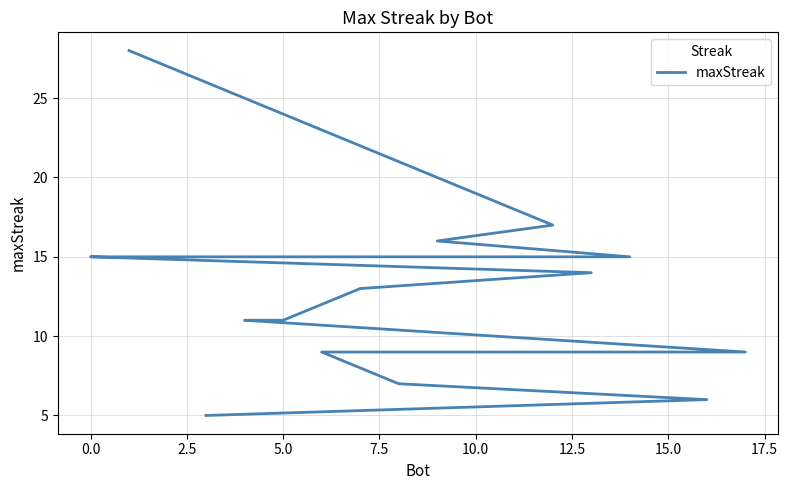

What is the difference between the maximum and minimum values?

23